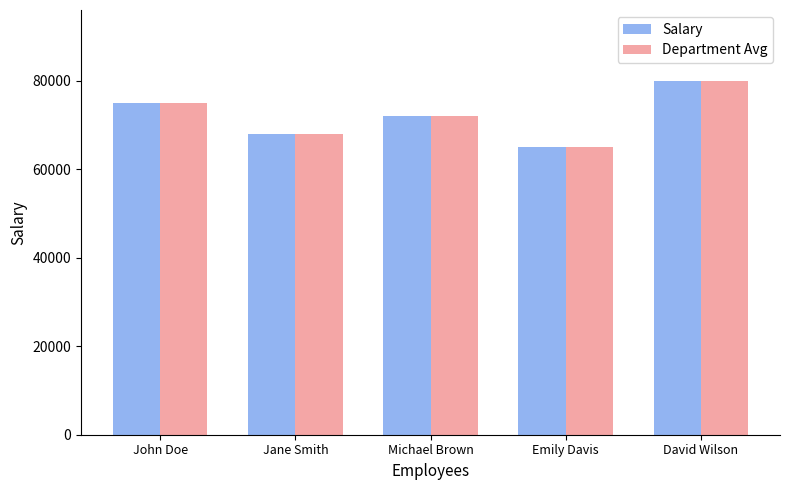

What is the sum of the Department Avg values at David Wilson and John Doe?

155000